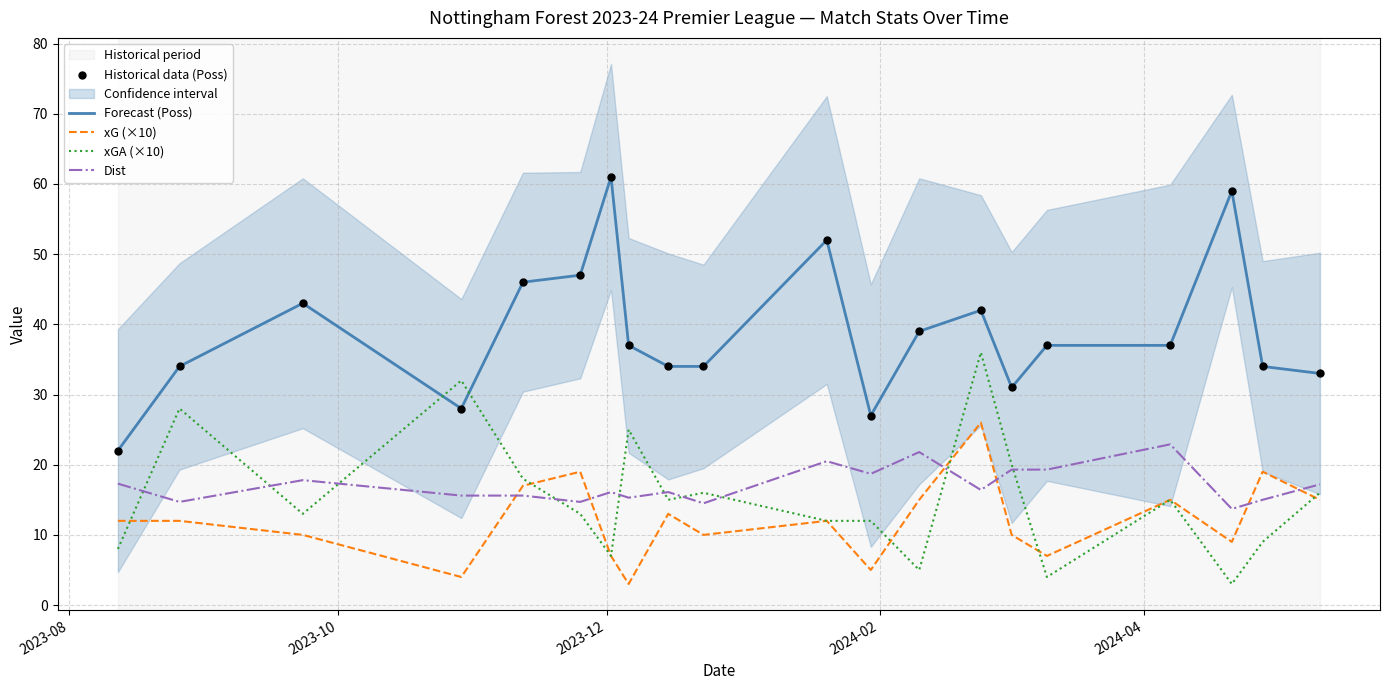

Which series contains the lowest Y value?

xG (×10)